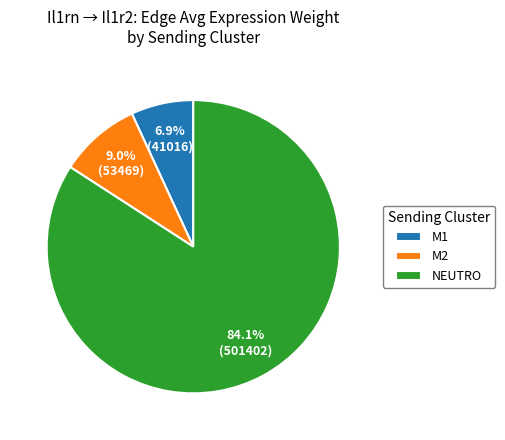

Which slice is the smallest?

M1